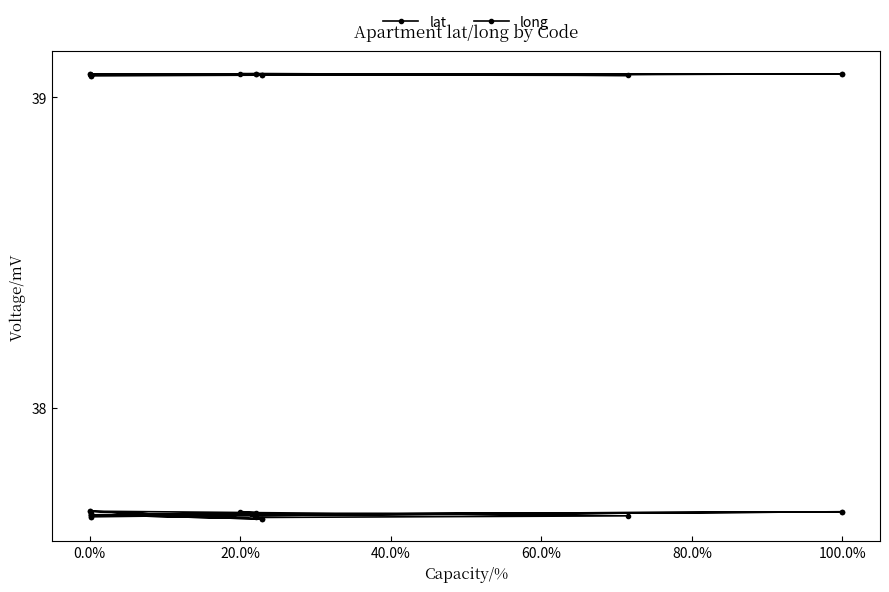

Count the number of categories in the chart.

17